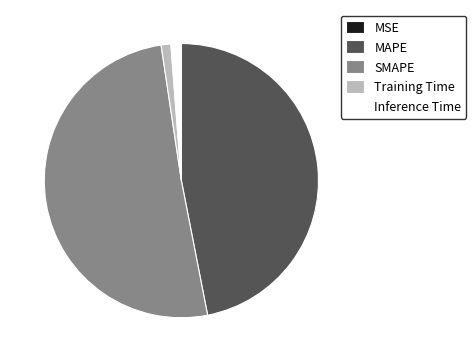

Which category has the biggest portion of the pie?

SMAPE